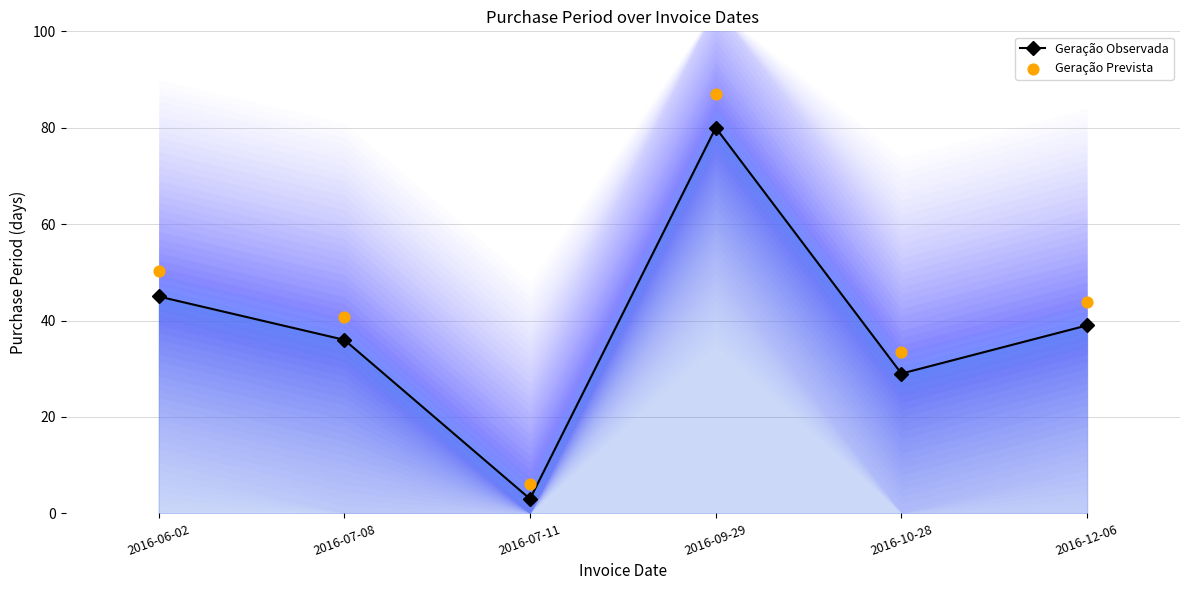

What are all the series names shown in the legend?

Geração Observada, Geração Prevista